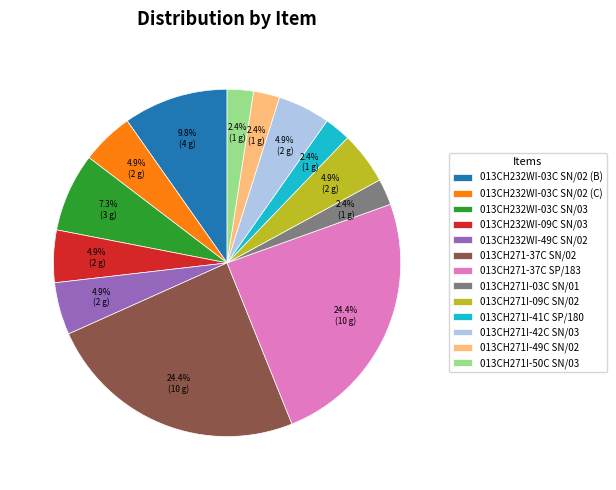

How many slices are in this pie chart?

13